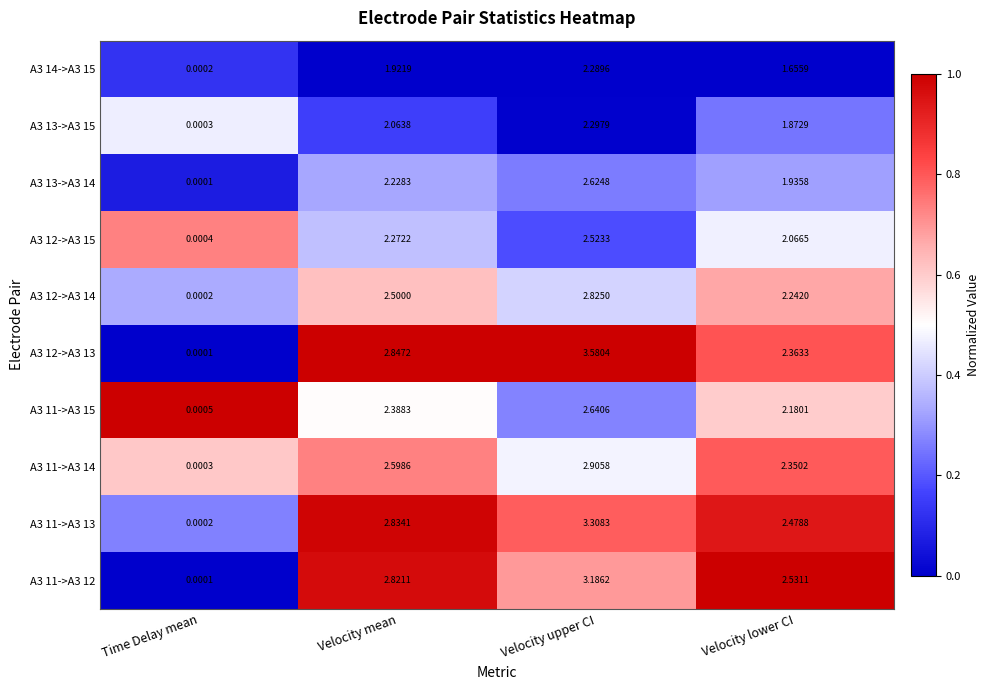

At which category does the chart reach its peak across all series?

Velocity upper CI